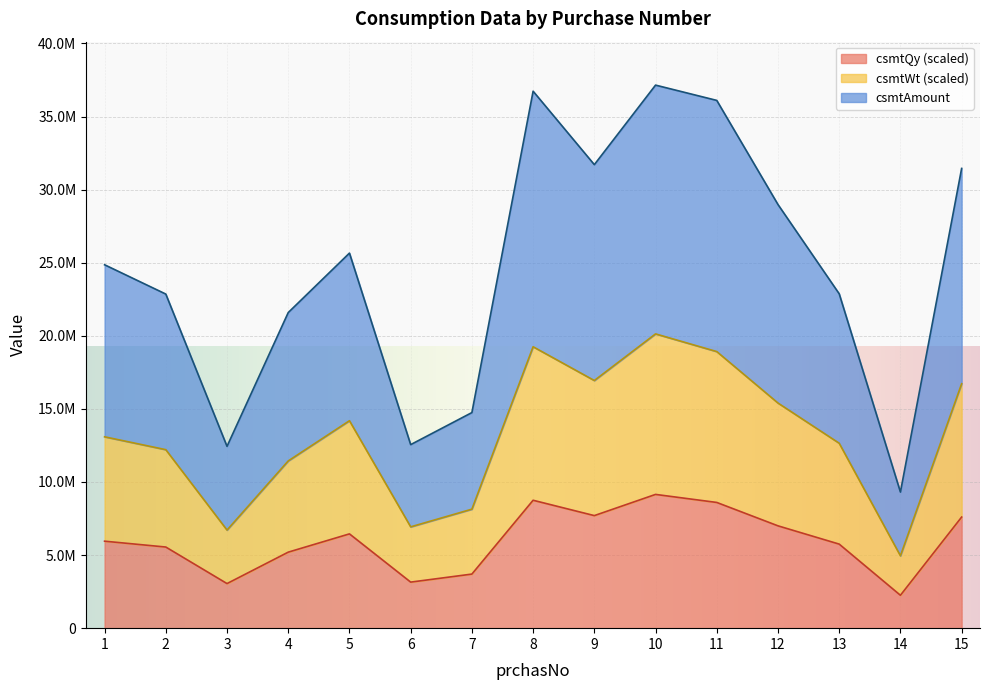

At which label does csmtWt reach its minimum?

14